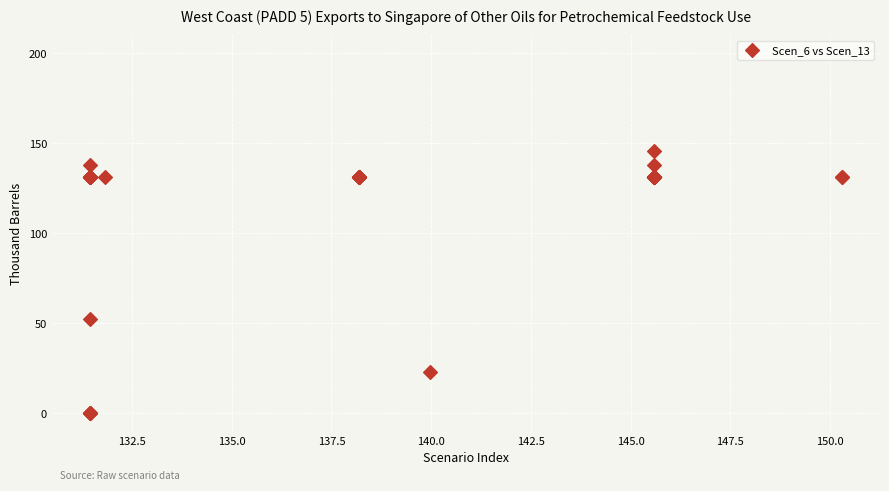

What Y value in the scatter plot is closest to 72?

52.6